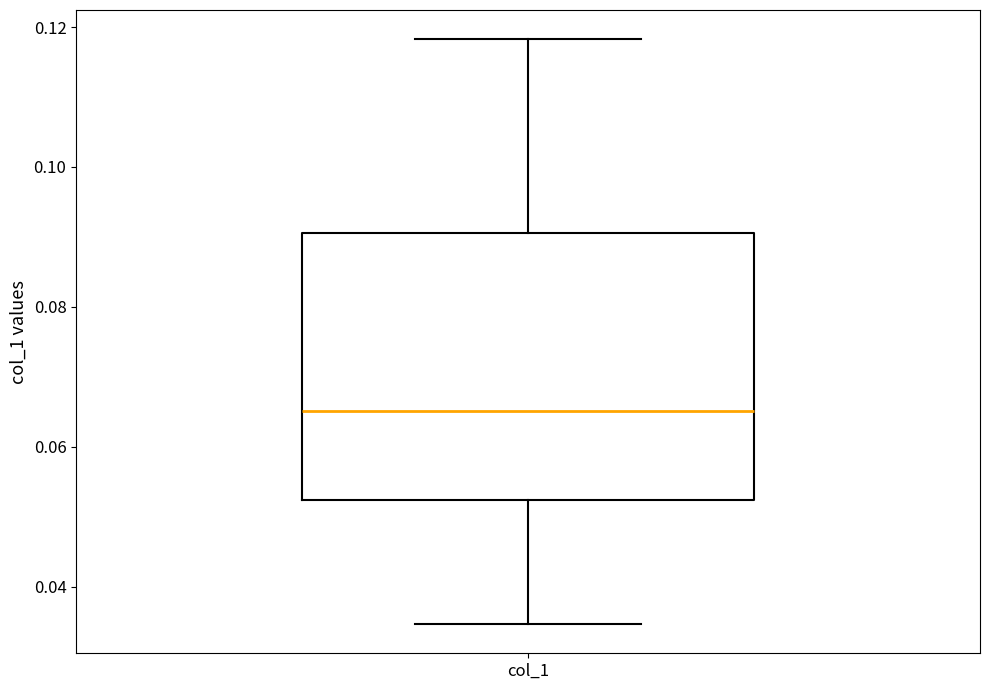

Read this box plot against the y-axis: the position of the median line, the range covered by the box, and the ends of both whiskers. The values are not printed on the chart, so give them approximately, as read against the axis.

median 0.066, box 0.052 to 0.090, whiskers 0.034 to 0.118